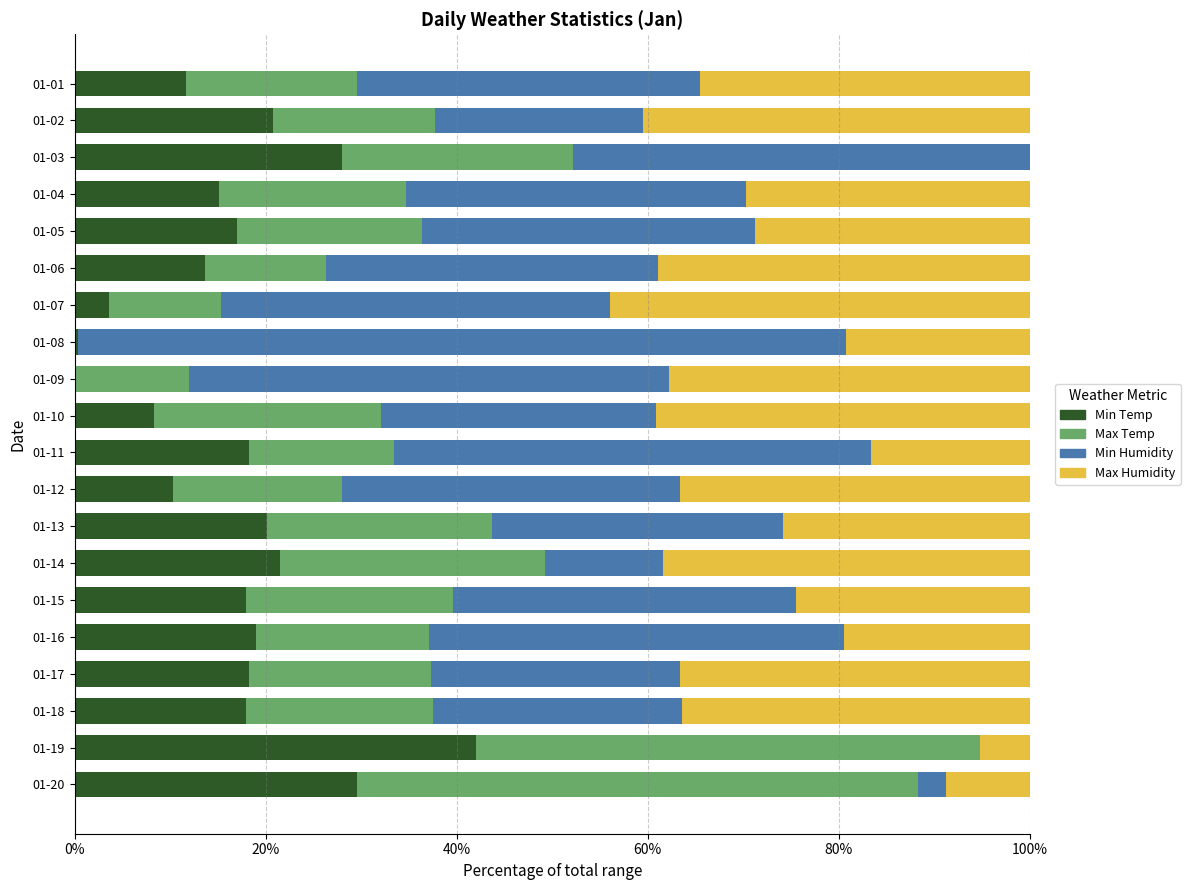

What is the total value across all series at 01-11?

100.0